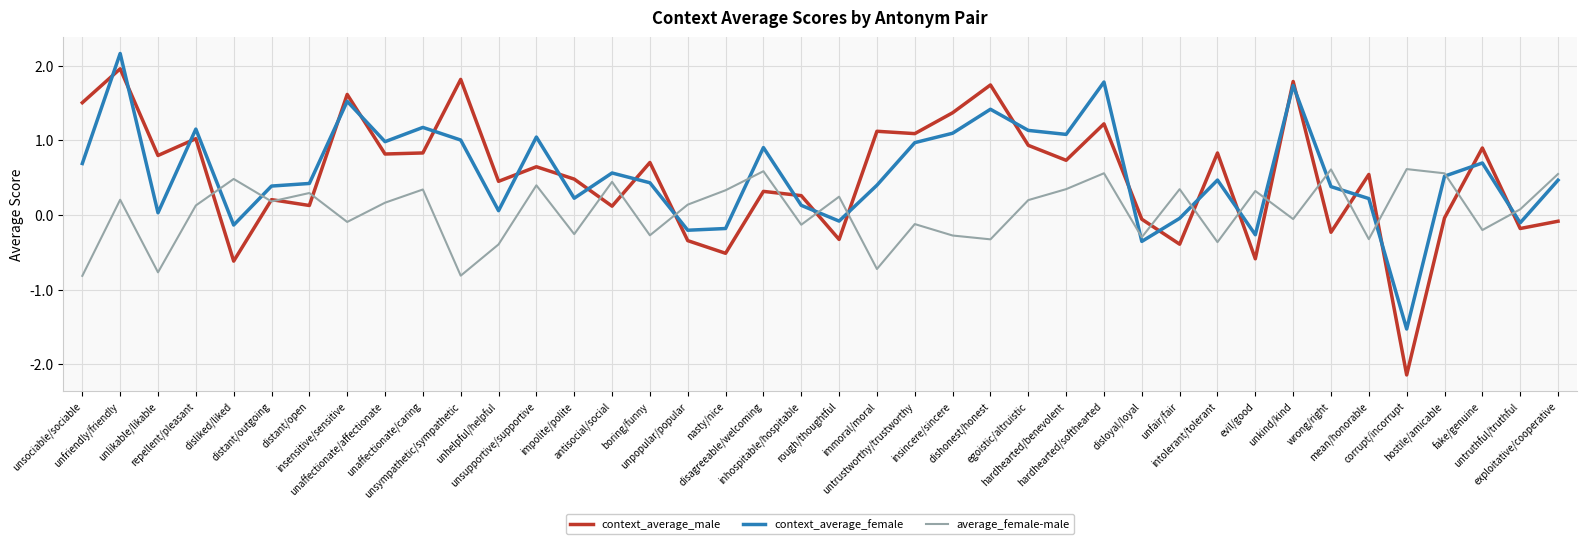

How many negative values does the context_average_female series have?

9